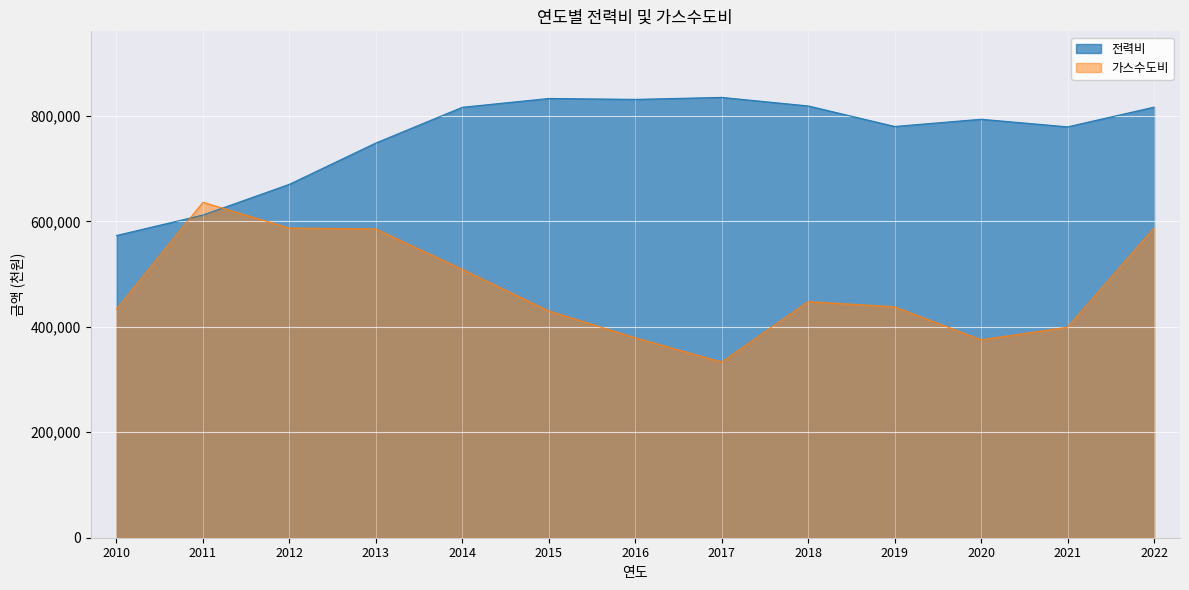

What is the total value across all series at 2015?

1262969